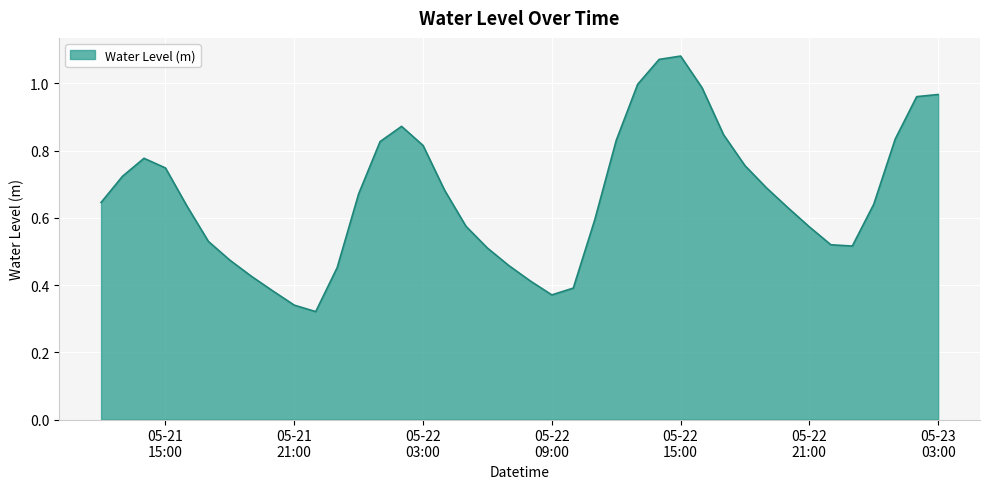

How many lines are shown in the chart?

1